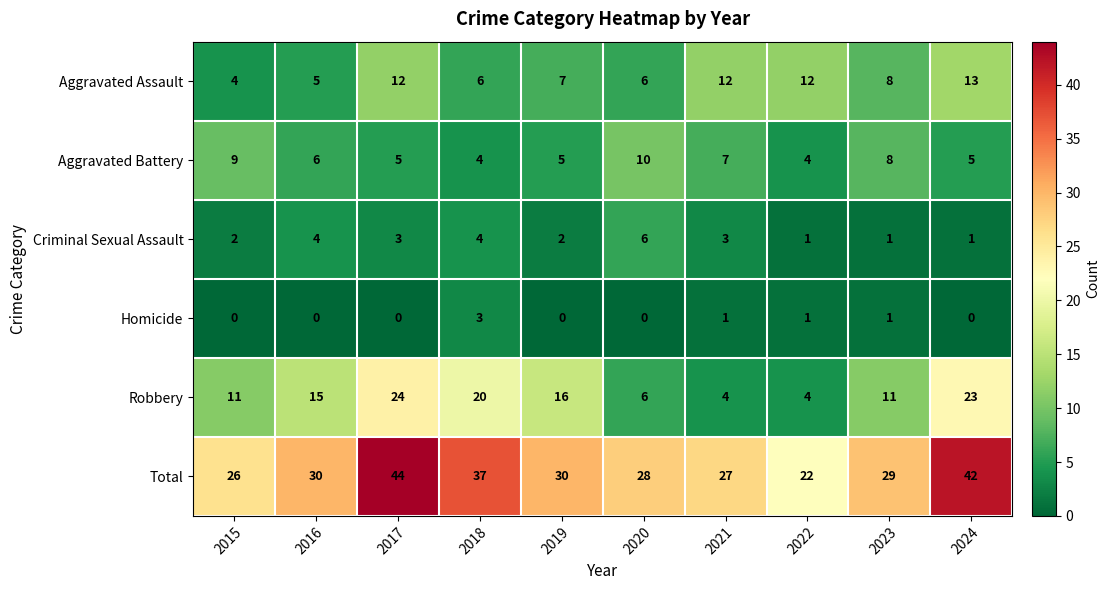

Where does the Criminal Sexual Assault series first go above 3?

2016